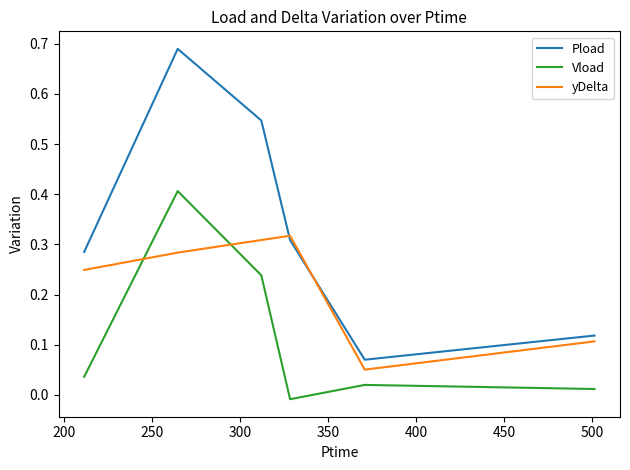

Which series has the largest total across all categories?

Pload